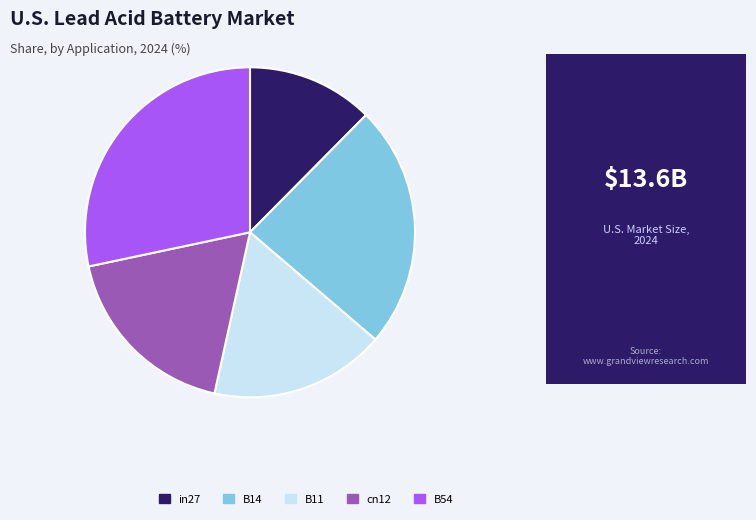

Combined, do B14 and in27 account for over 50%?

No